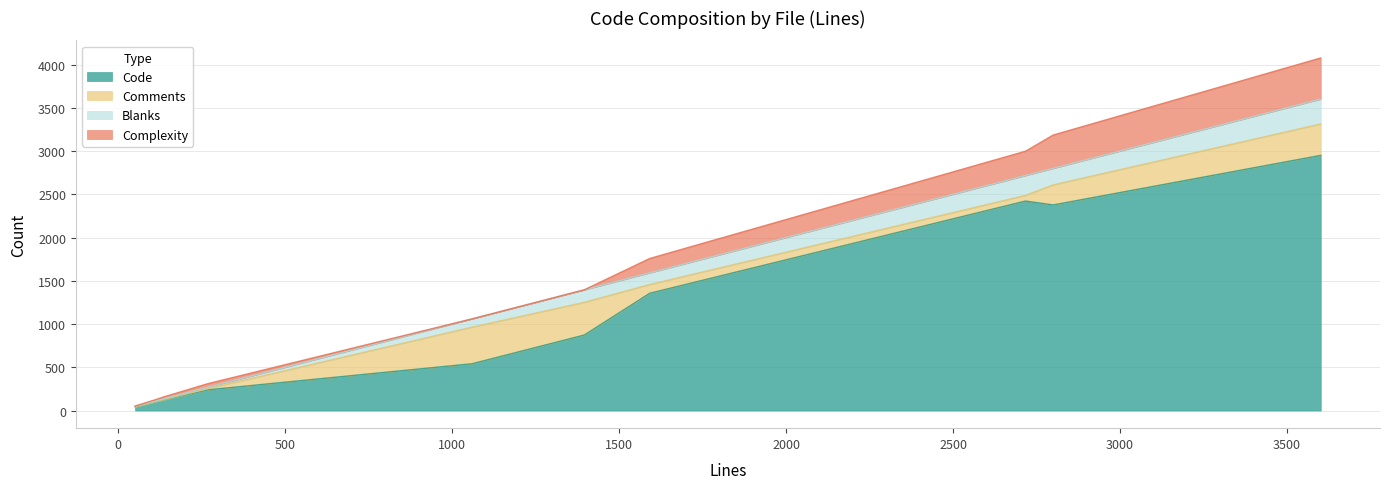

What is the maximum value for Code?

2950